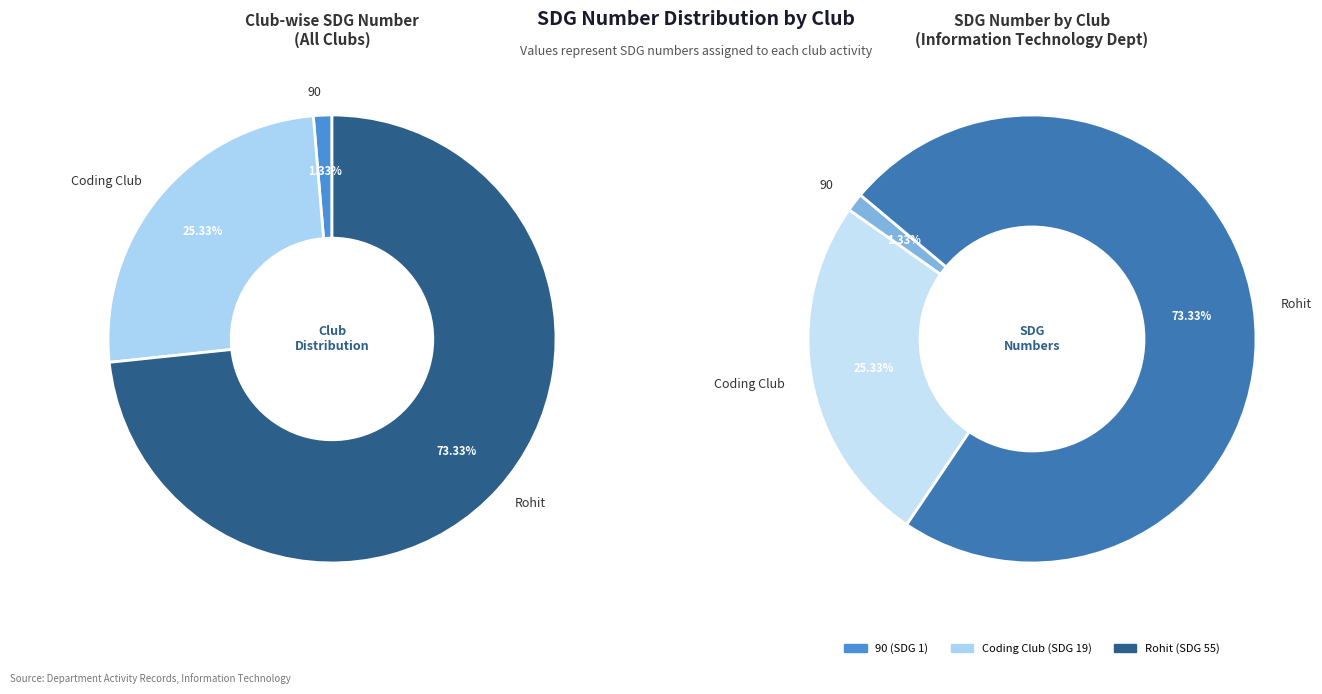

Rank the categories by value from lowest to highest.

90, Coding Club, Rohit